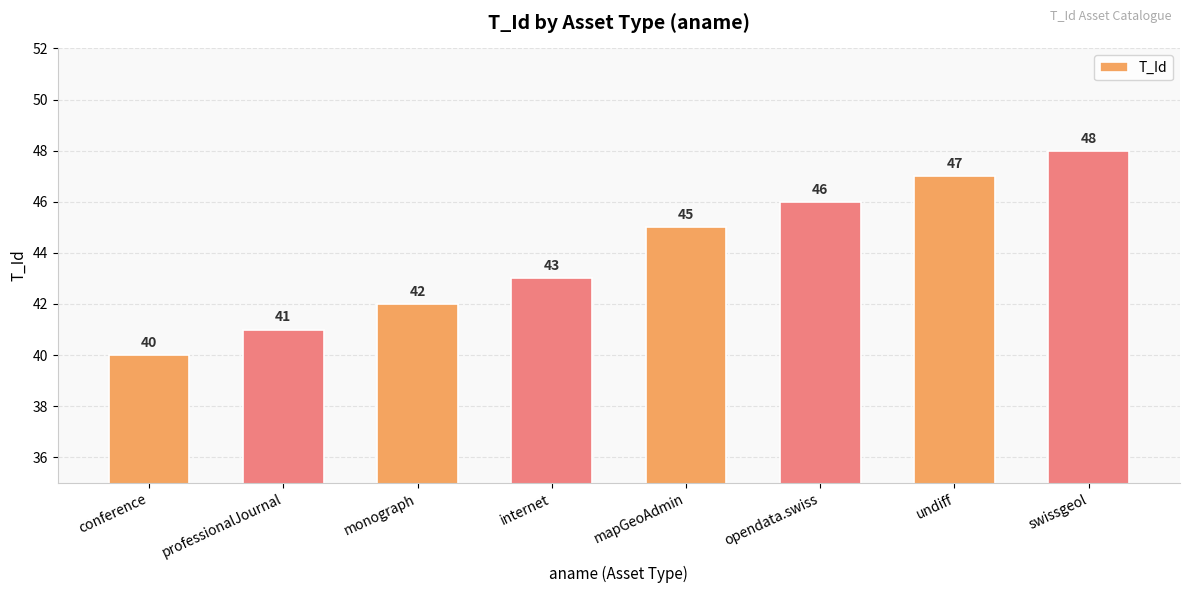

List the labels in order of value, largest first.

swissgeol, undiff, opendata.swiss, mapGeoAdmin, internet, monograph, professionalJournal, conference